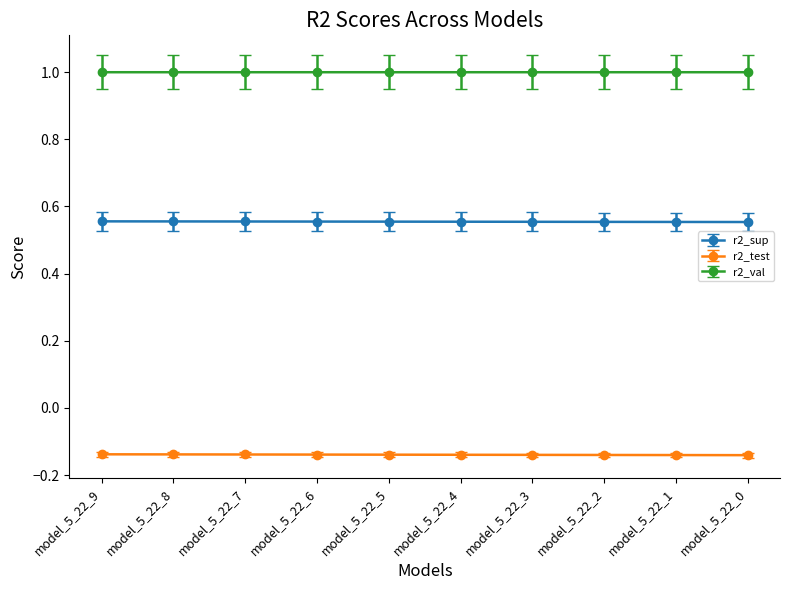

What are all the series names shown in the legend?

r2_sup, r2_test, r2_val